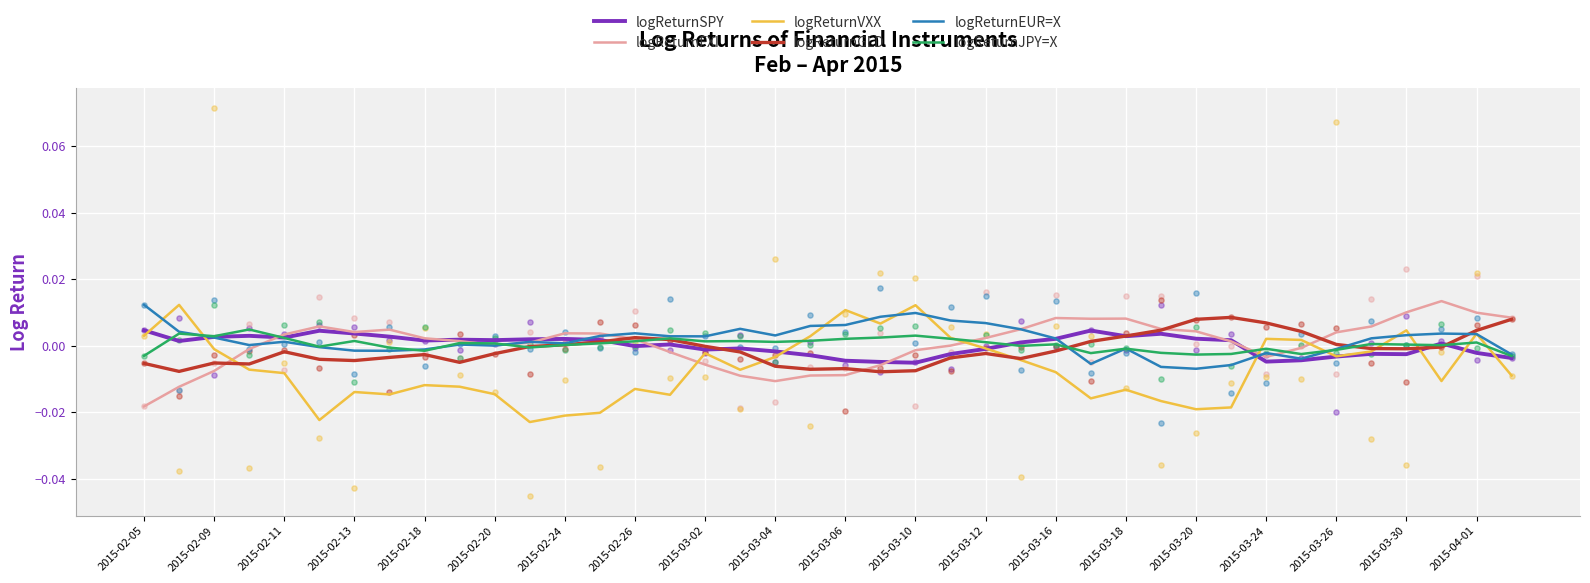

Is the value of logReturnSPY at 2015-04-01 greater than the value of logReturnGLD at 2015-03-10?

Yes